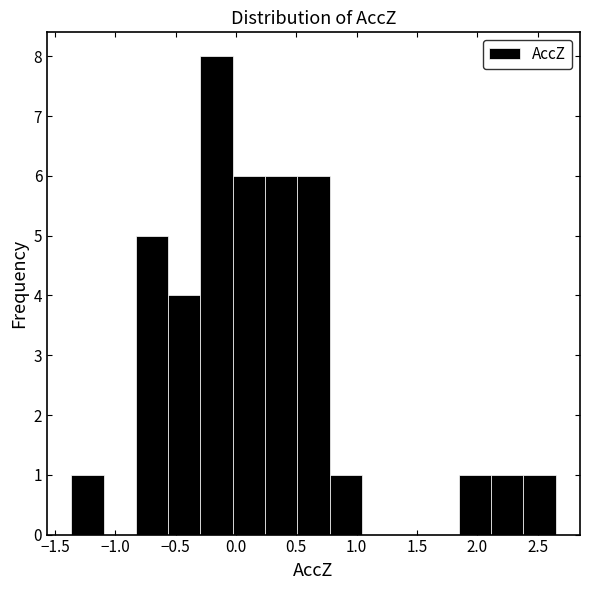

How tall is the bar that spans 2.40 to 2.65 on the x-axis? Neither the bar edges nor the heights are printed on the chart, so give them approximately, as read against the axes.

1